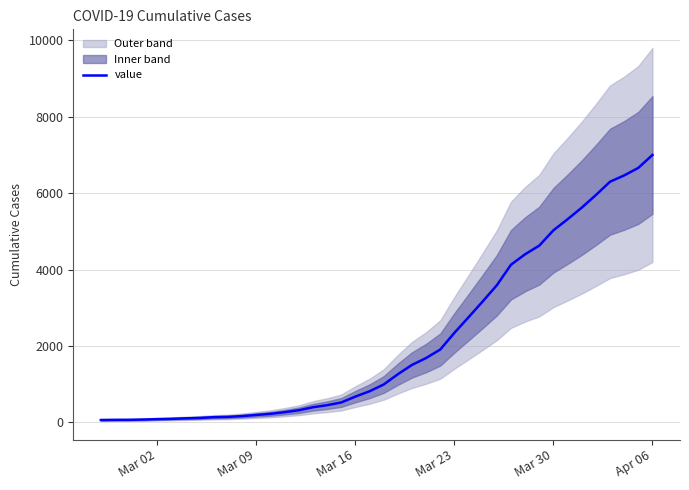

At which label does value reach its peak?

Apr 06